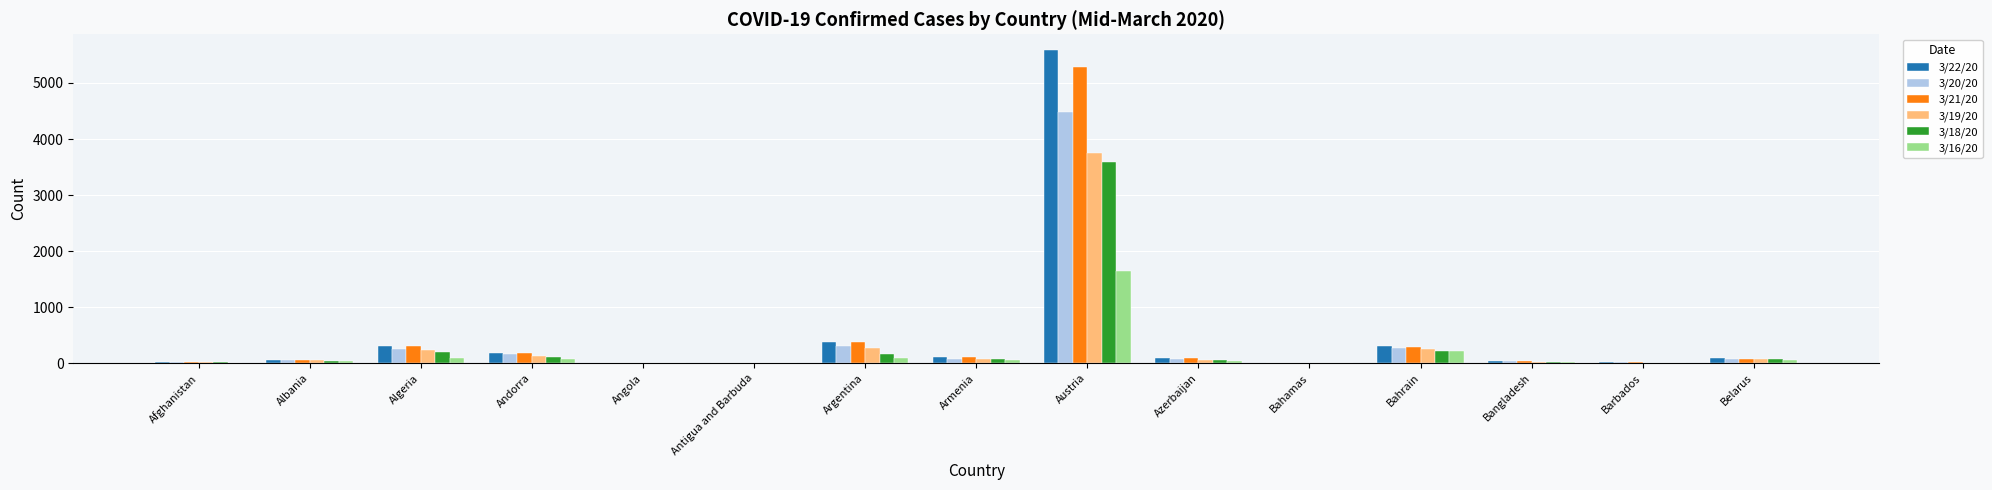

Which category has the highest value across all series?

Austria